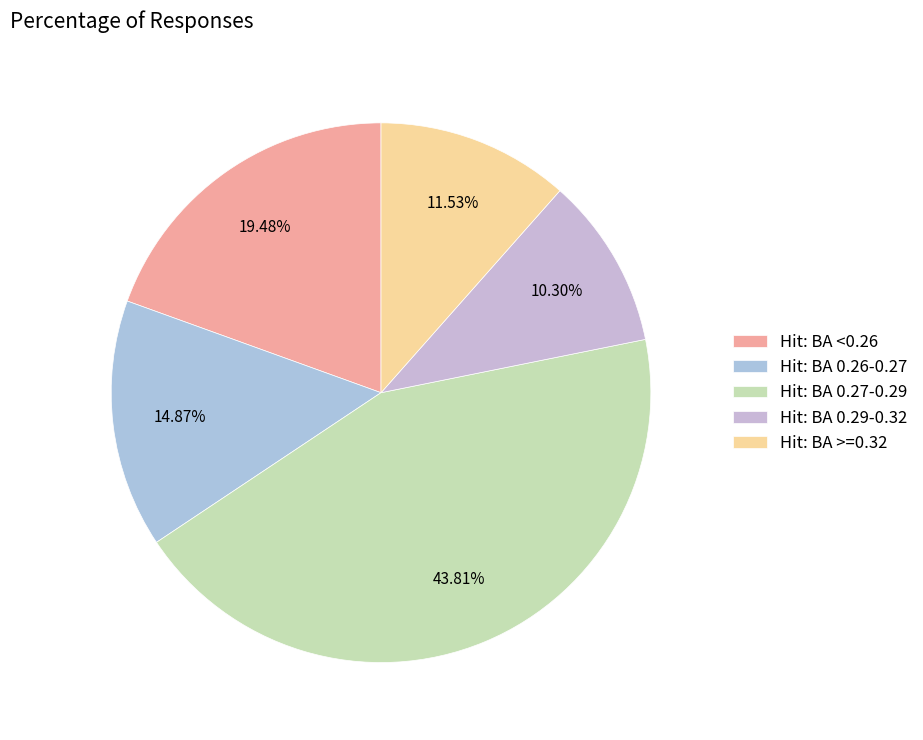

To the nearest percent, what is the average slice percentage?

20%